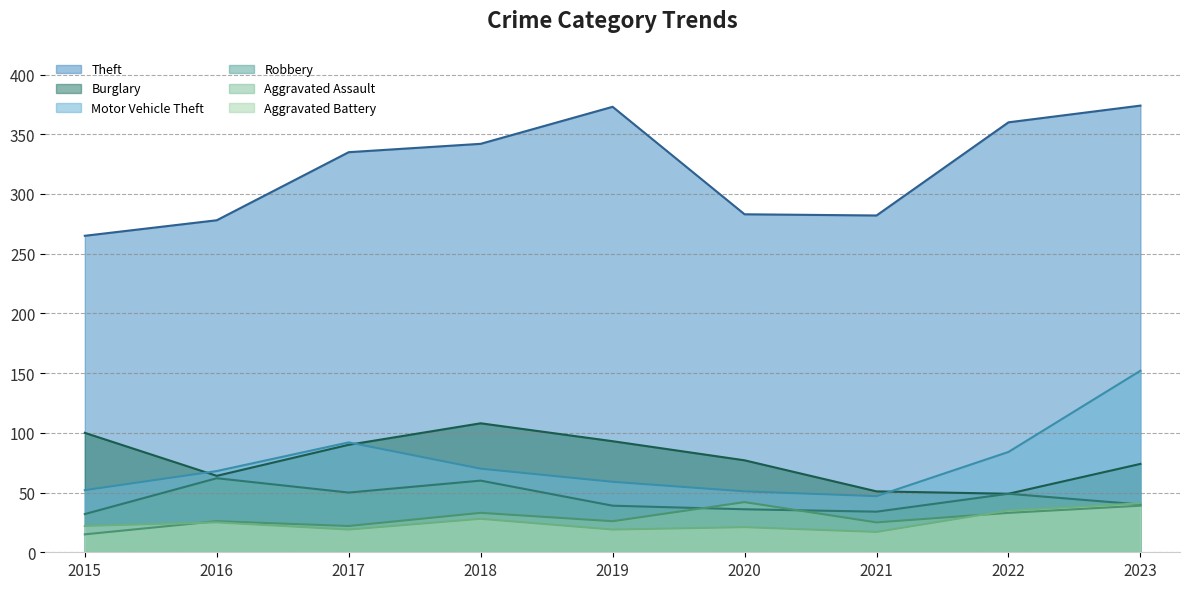

Is the value of Burglary at 2022 greater than the value of Theft at 2016?

No